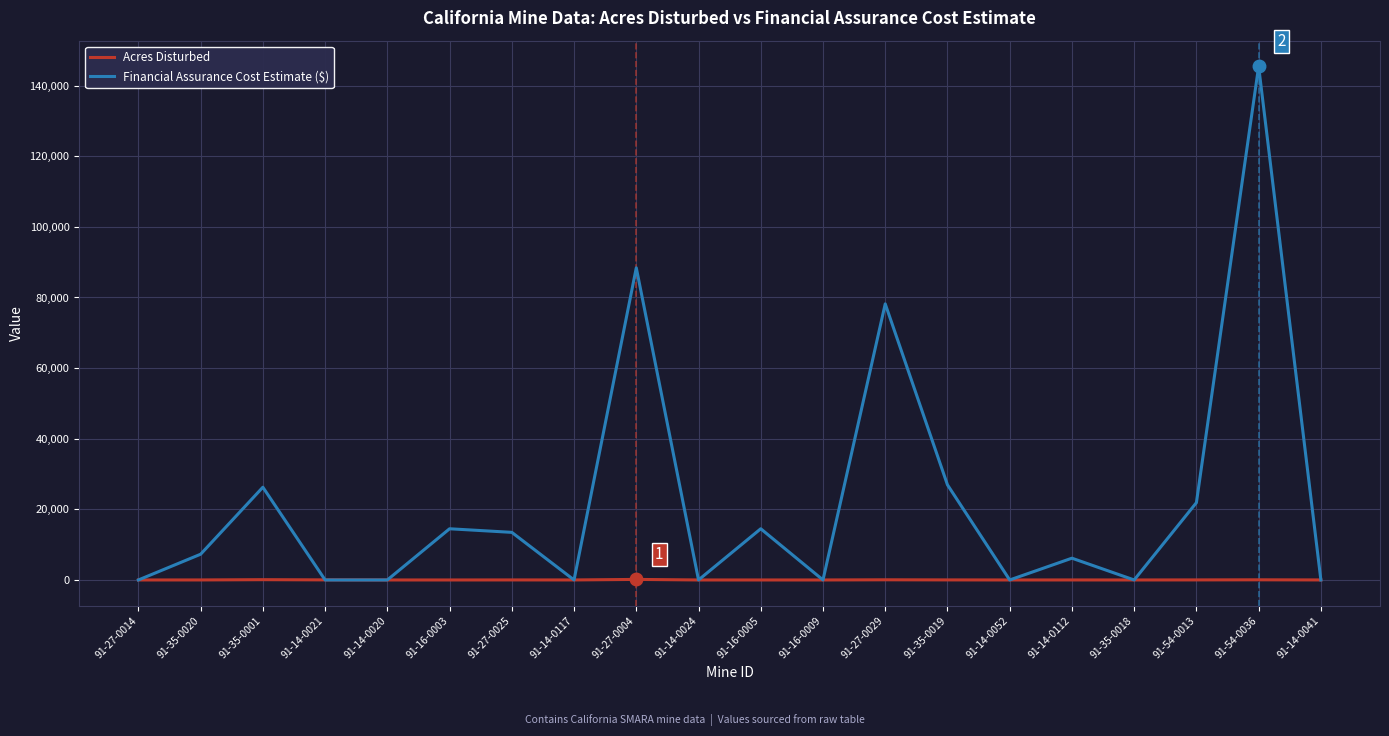

Does the chart display data point markers on the line(s)?

No